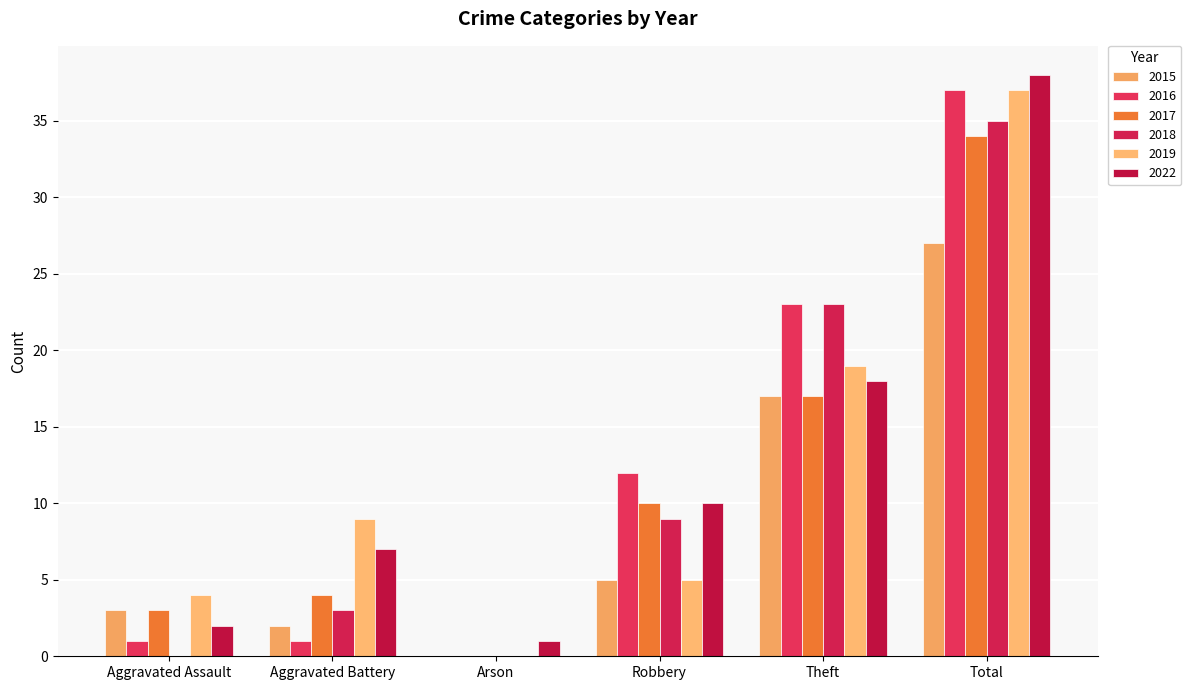

Rank the series at Arson from lowest to highest value.

2015, 2016, 2017, 2018, 2019, 2022